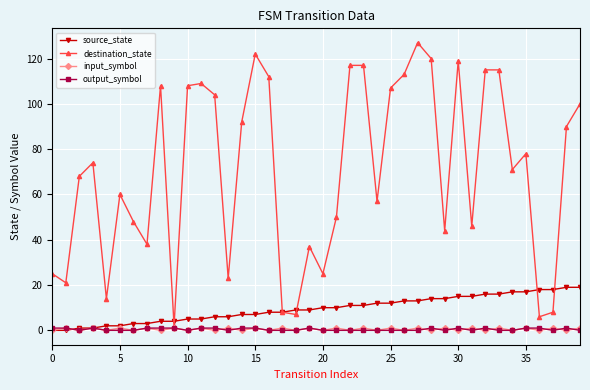

Which series has the largest total across all categories?

destination_state